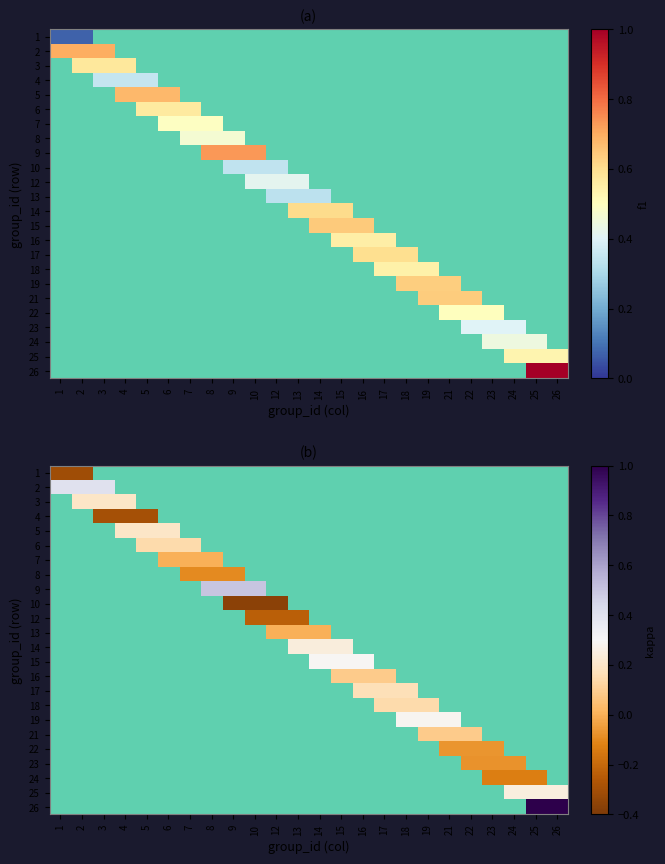

What is the difference between the maximum and second lowest values in the 3 series?

0.1